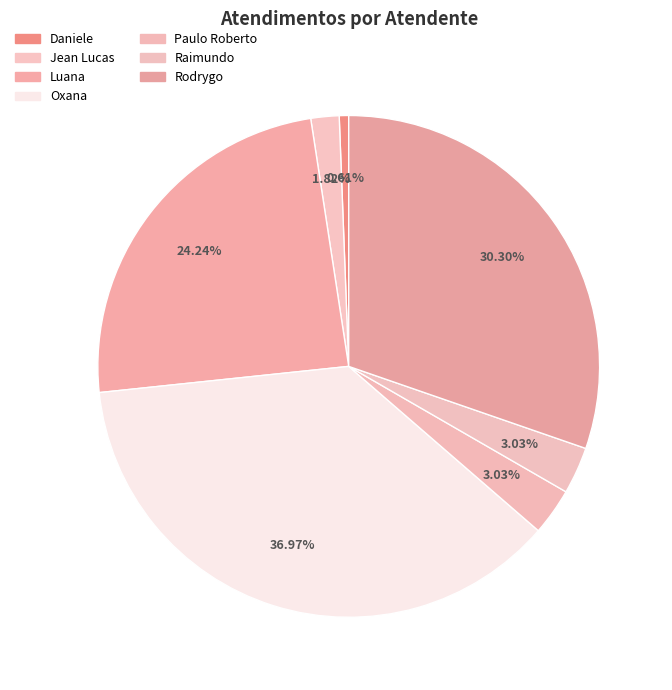

Which category has the smallest portion of the pie?

Daniele